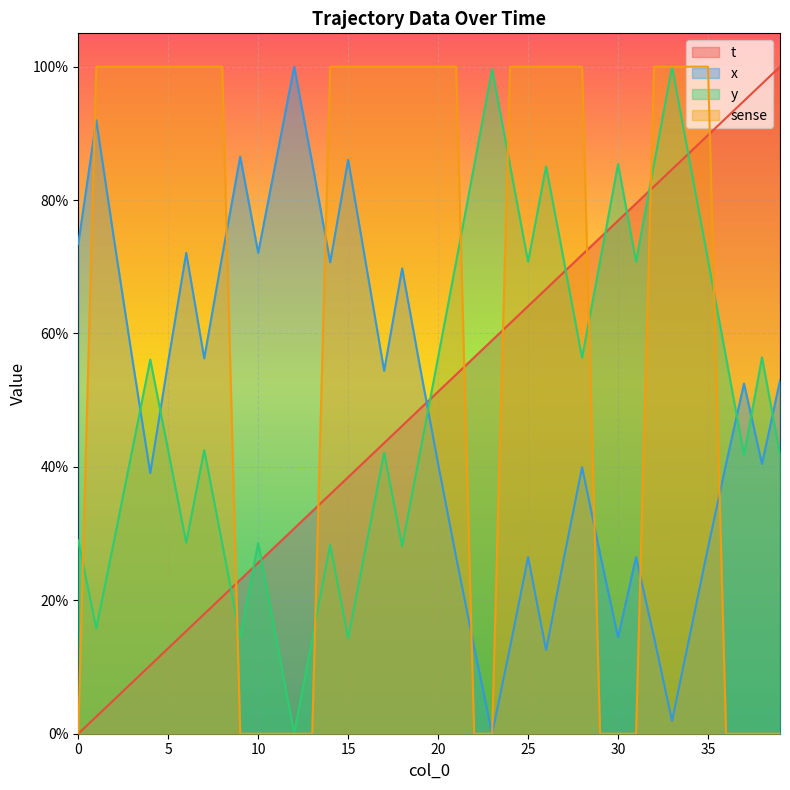

How many interior local peaks does the y series have?

10